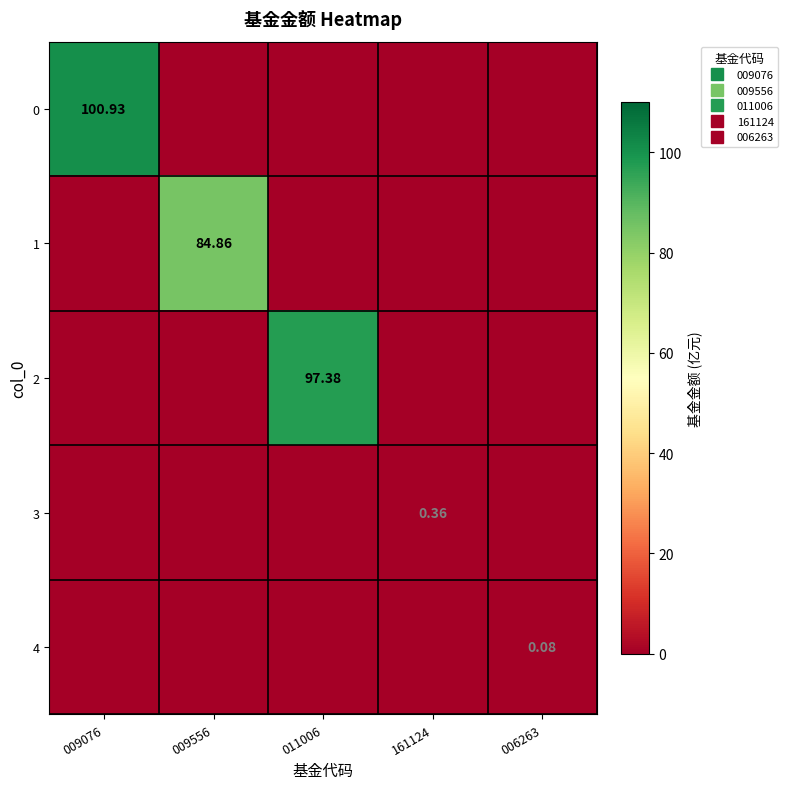

What is the spread (max minus min) of values at 006263?

0.1